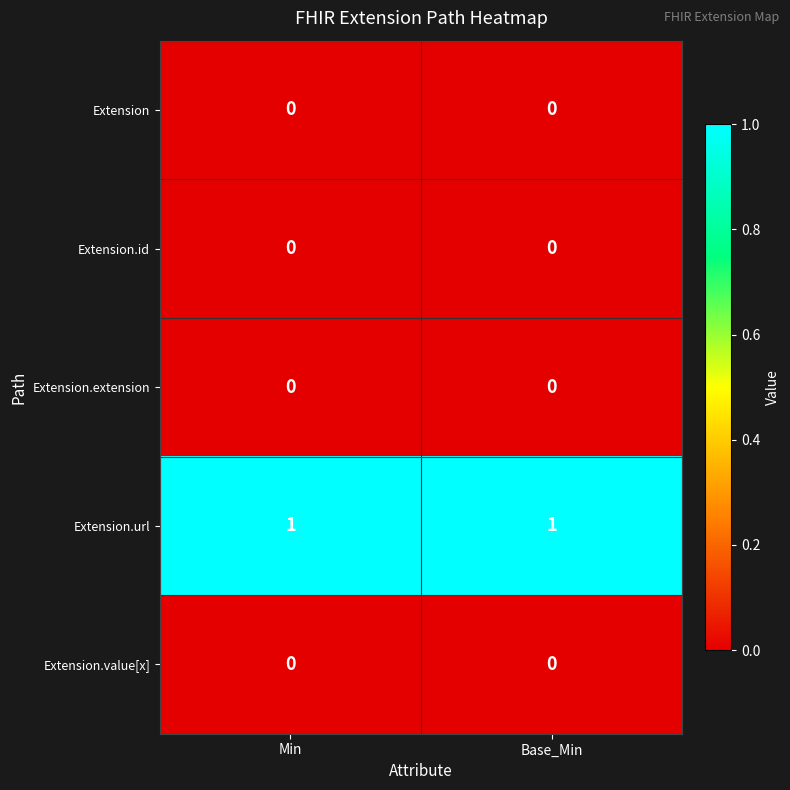

The value of Extension.url at Min is 1. True or false?

True